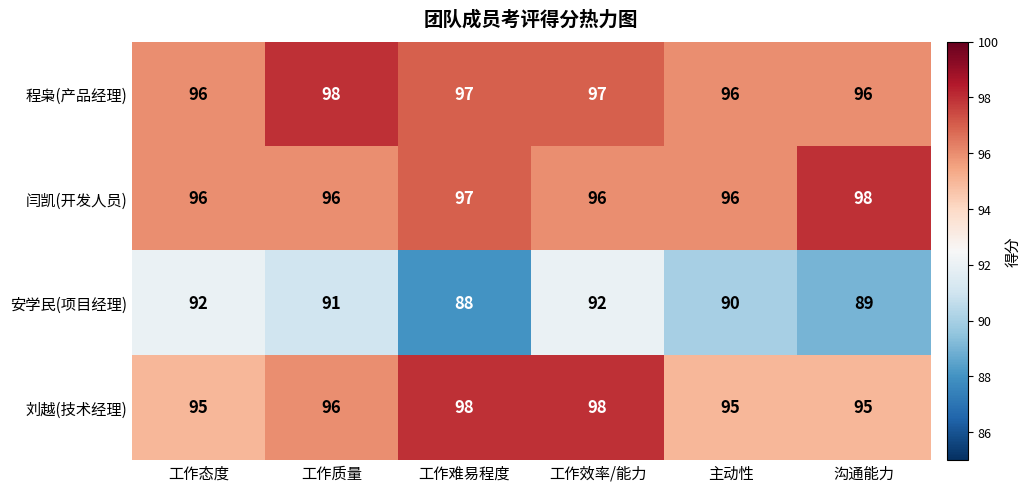

What is the maximum value shown in the chart?

98